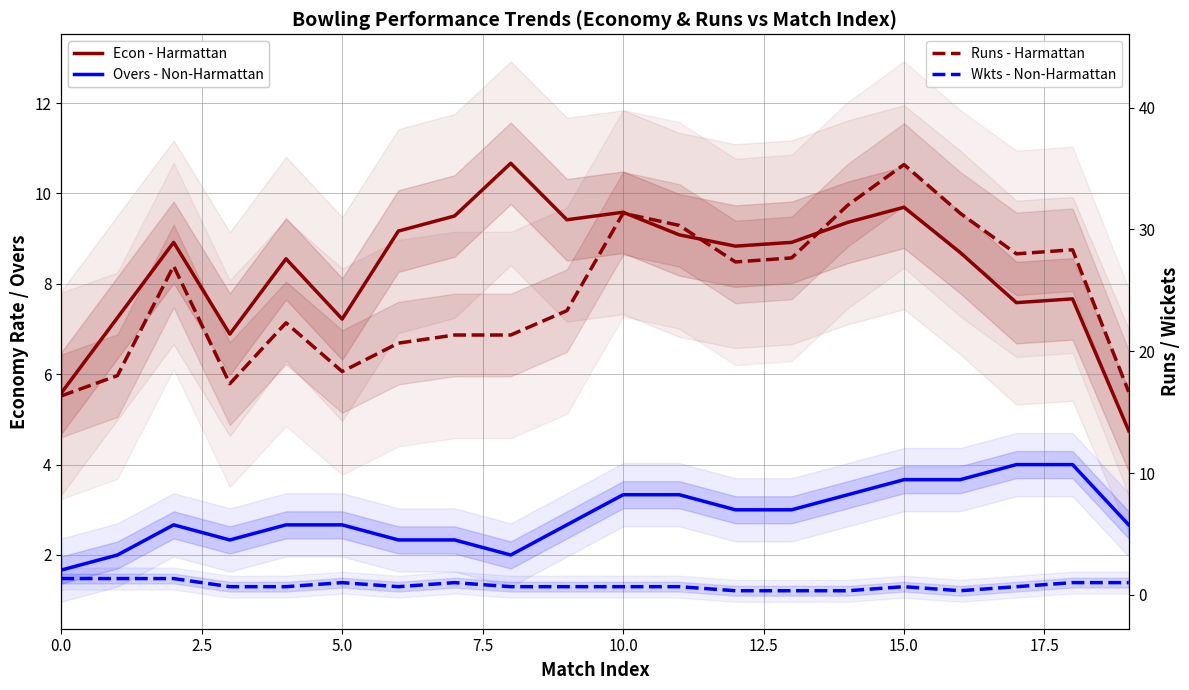

True or false: Overs - Non-Harmattan and Wkts - Non-Harmattan cross at least once.

False